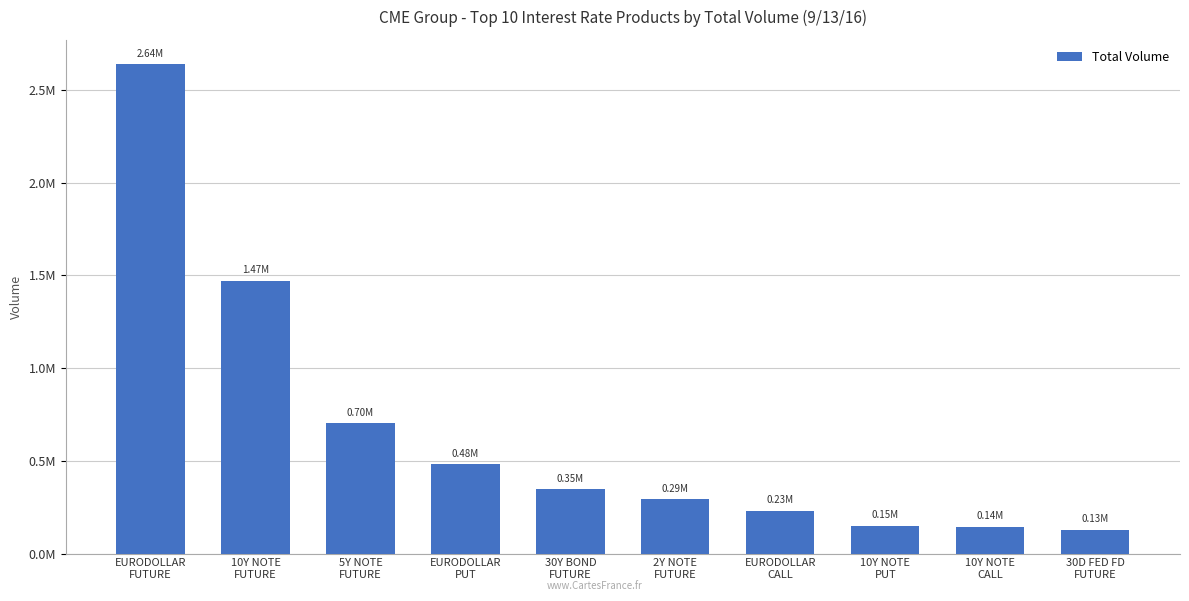

What is the approximate value at EURODOLLAR
CALL, to the nearest 100?

230400